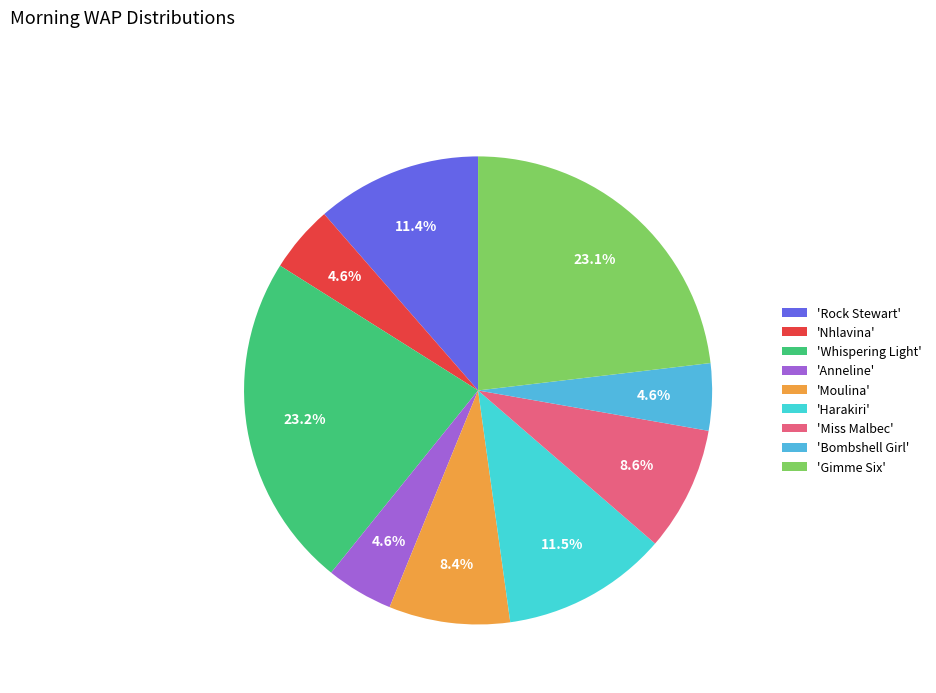

How many slices are in this pie chart?

9